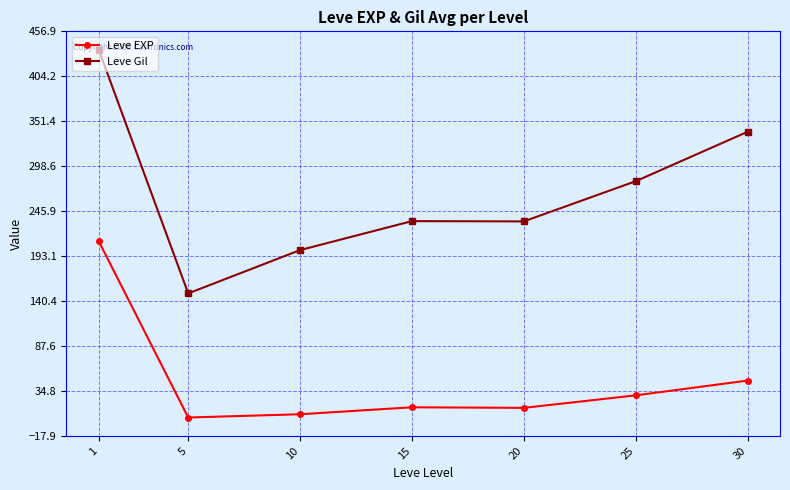

Which series changed the most between 25 and 30?

Leve Gil